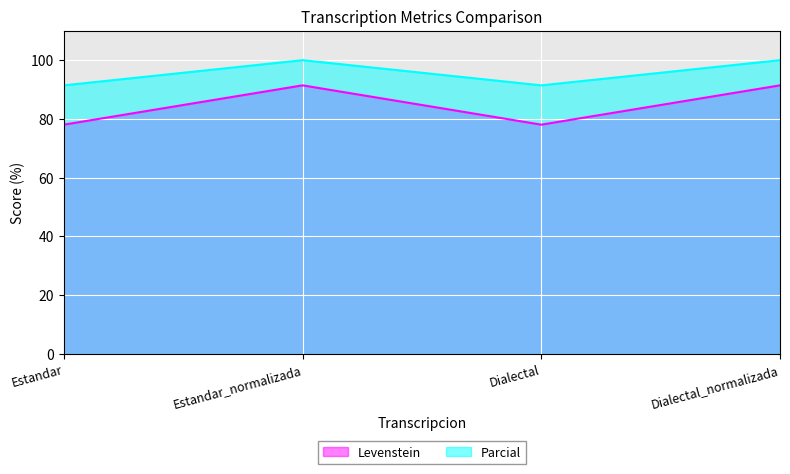

At which label does Levenstein first exceed 91?

Estandar_normalizada